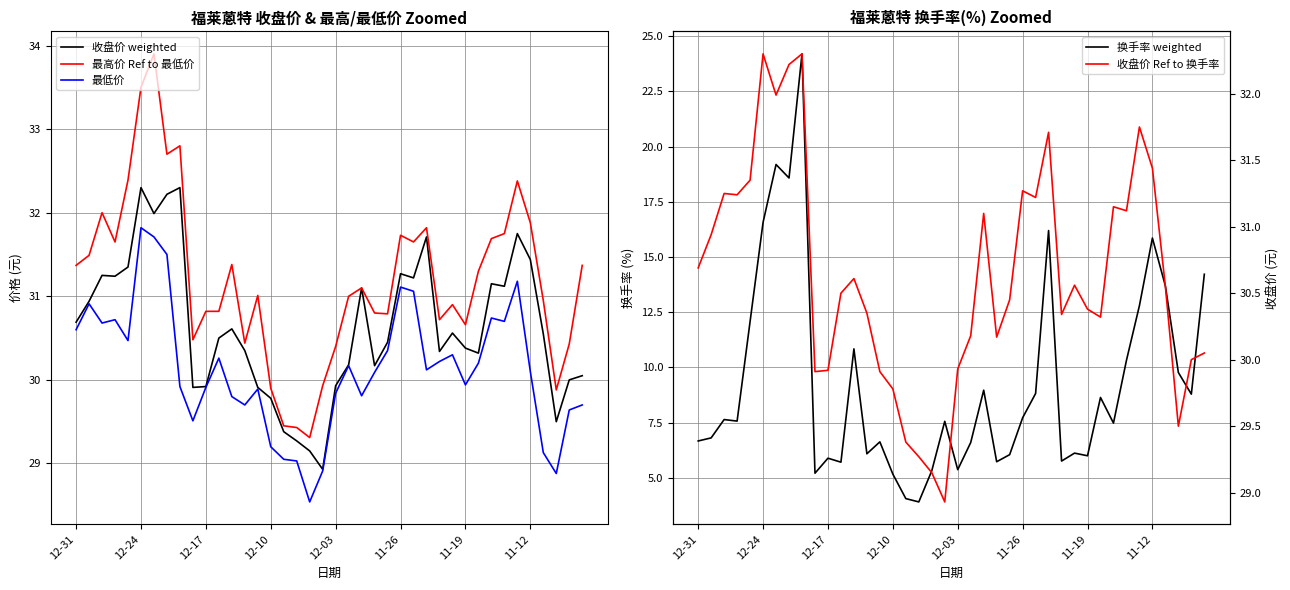

Read the 收盘价 weighted value at 21.

30.2